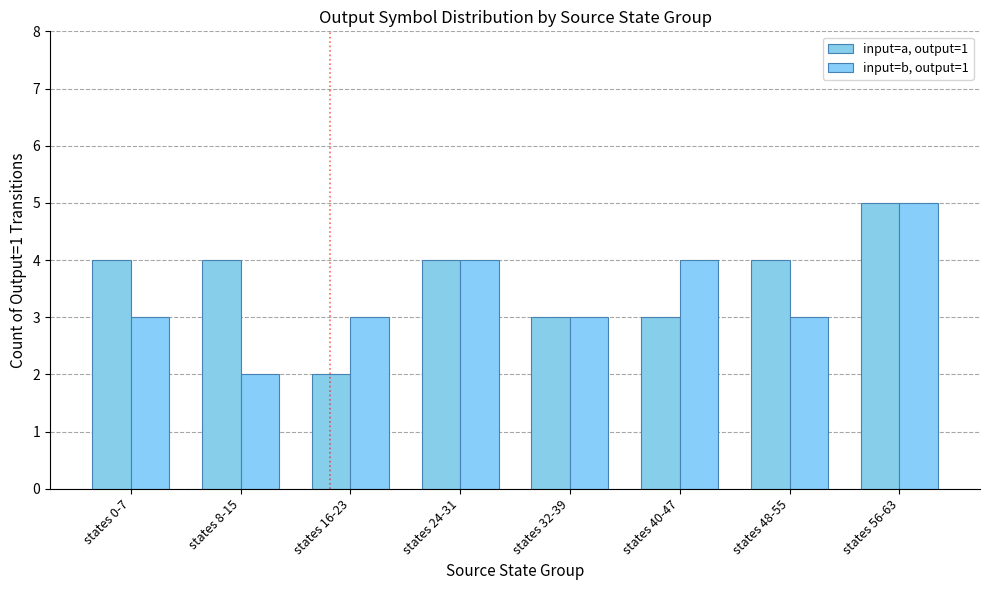

Which category has the lowest value across all series?

states 16-23